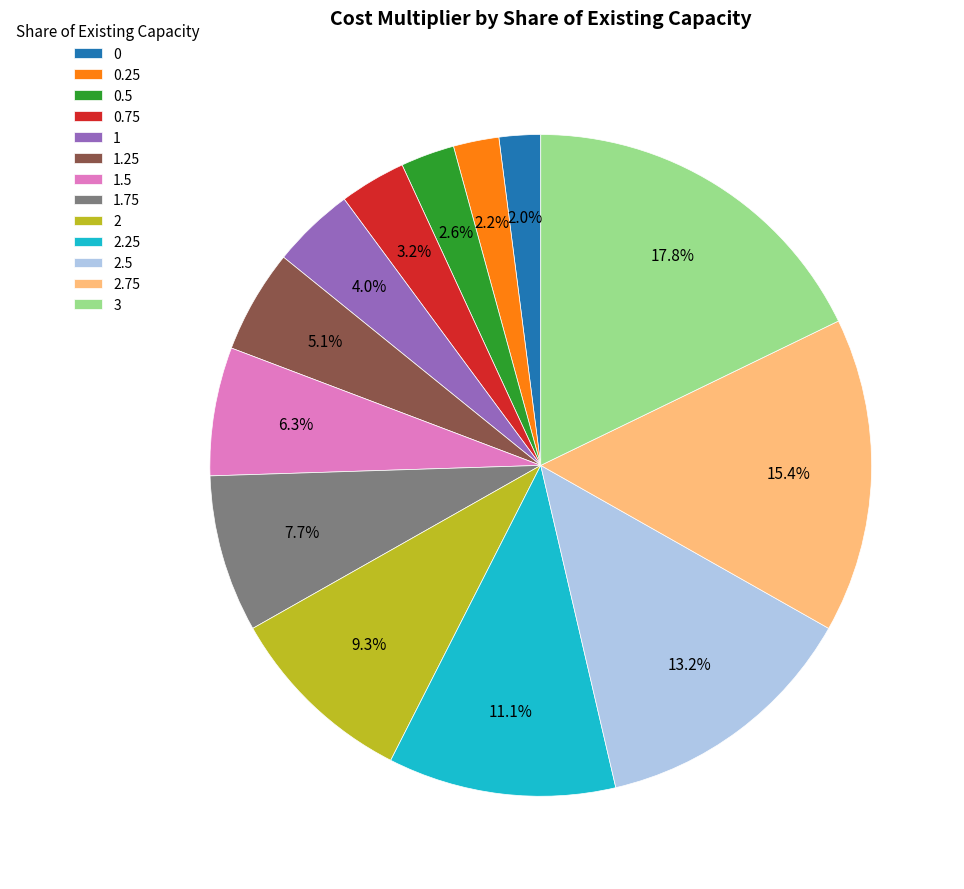

What percentage is the 1.5 slice, to the nearest percent?

6%